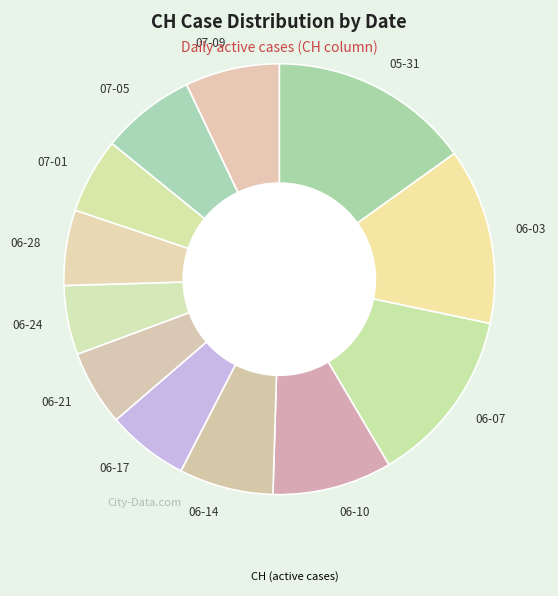

Does any single category account for the majority?

No